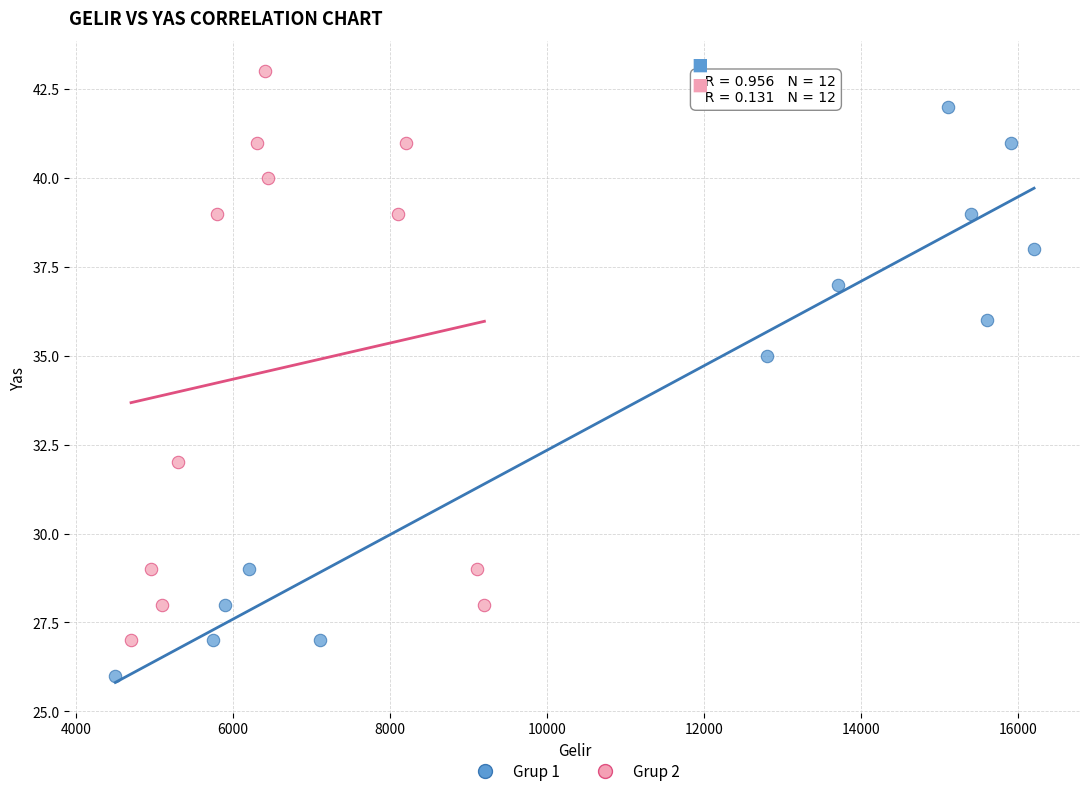

Which series reaches the maximum Y coordinate?

Grup 2